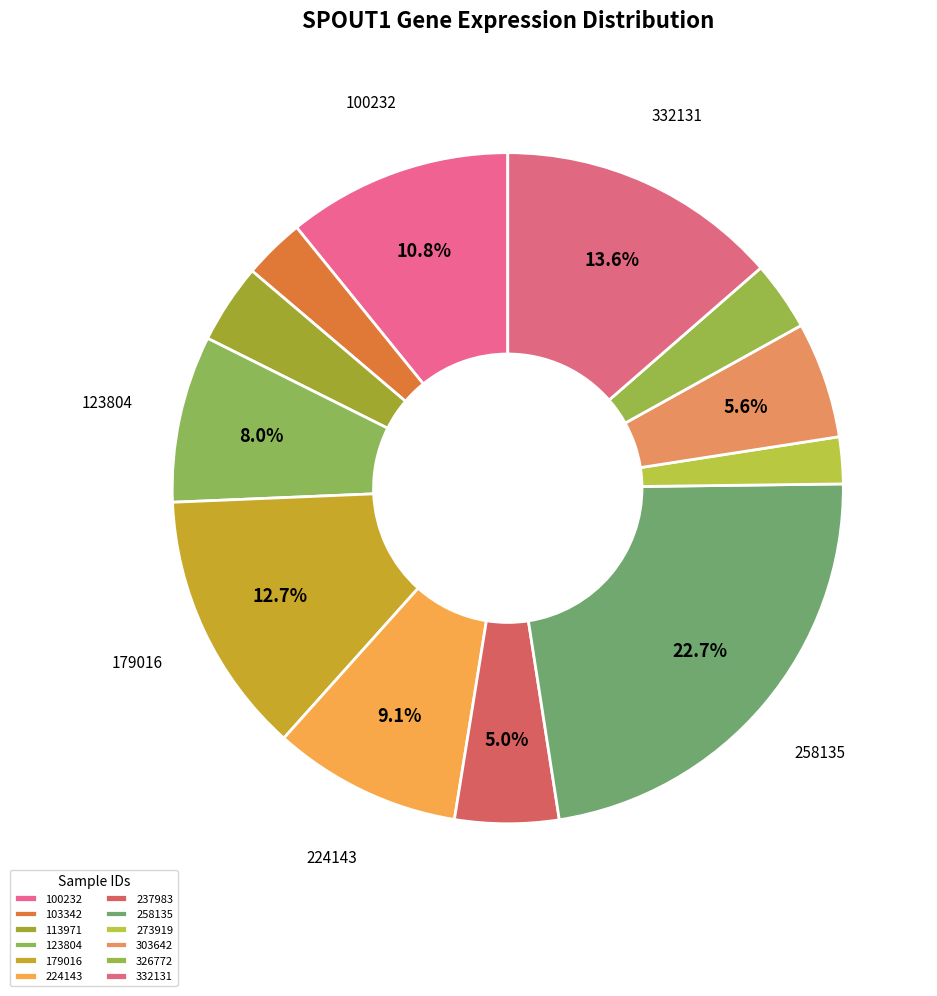

What is the change in value from 179016 to 273919?

-18017